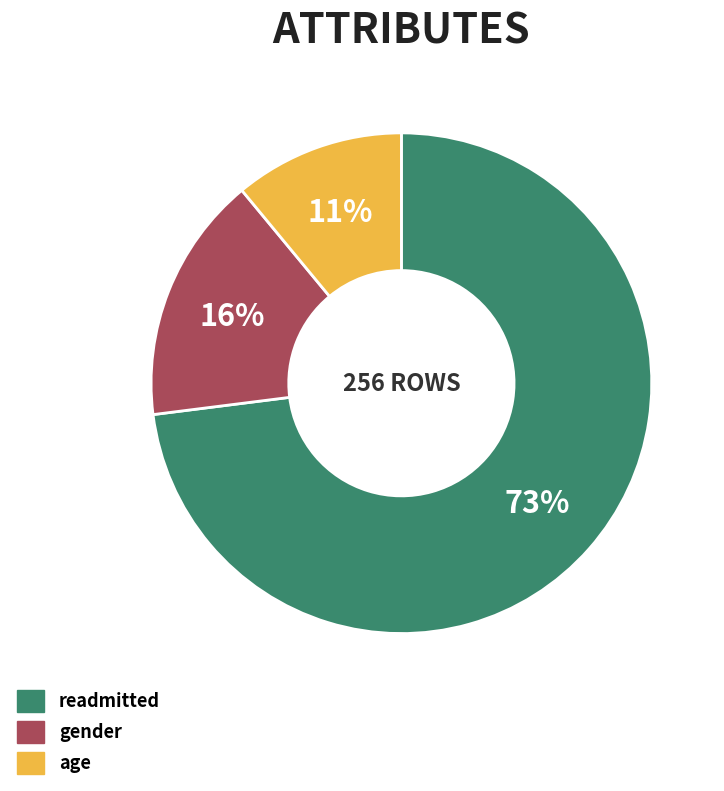

To the nearest percent, what is the difference between the gender and age slice percentages?

5%